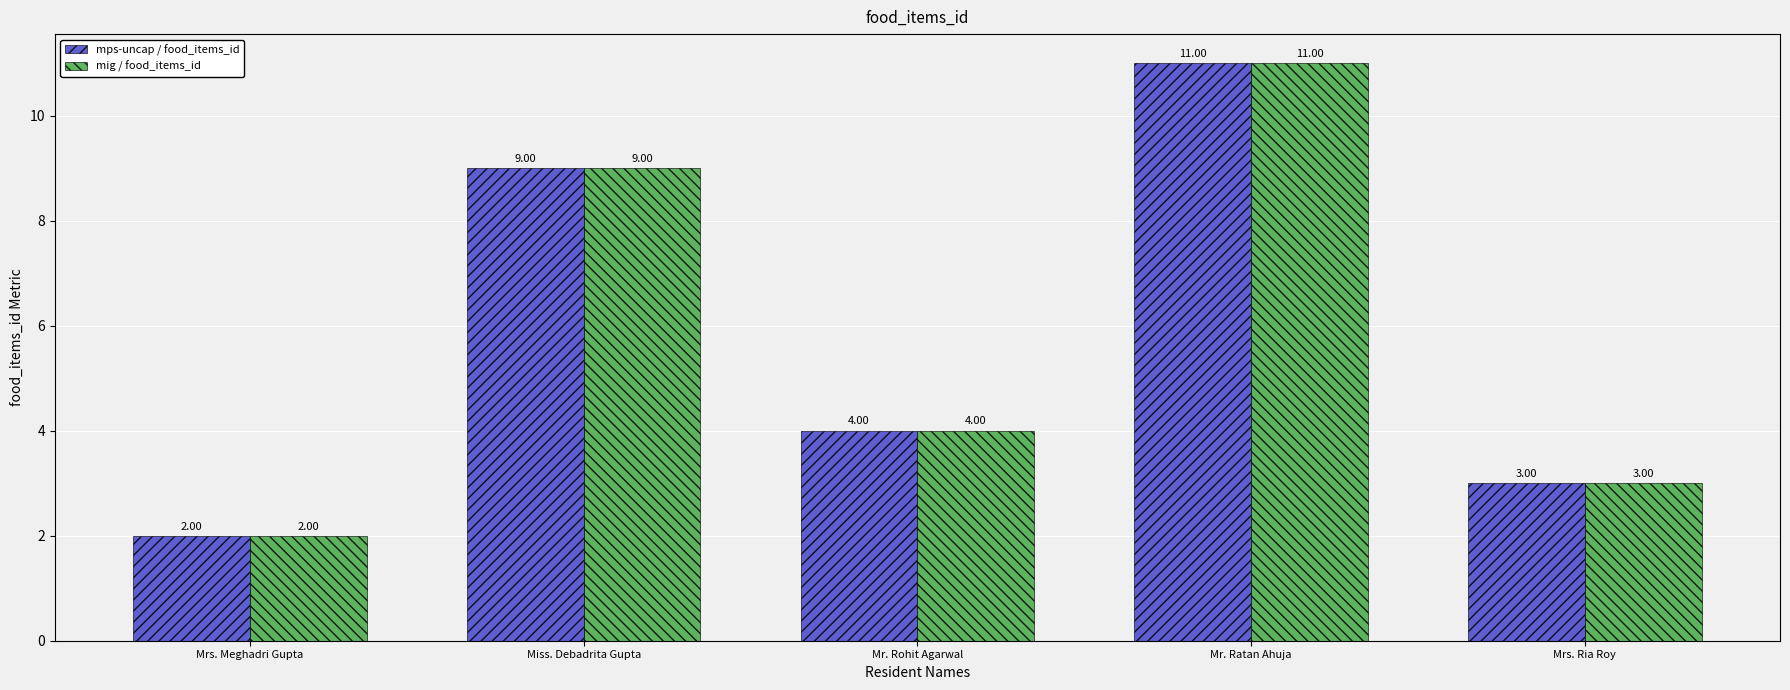

Is the value of mps-uncap / food_items_id at Miss. Debadrita Gupta greater than the value of mig / food_items_id at Mrs. Meghadri Gupta?

Yes